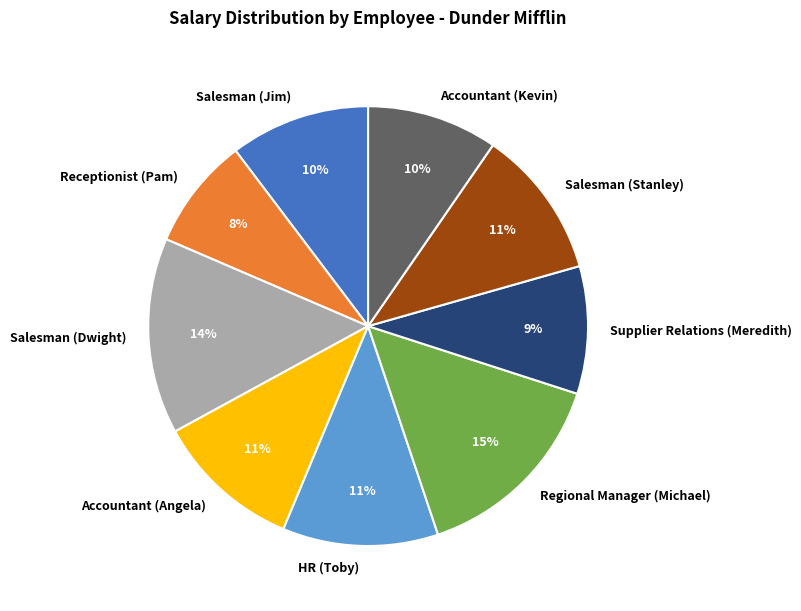

How many slices are in this pie chart?

9